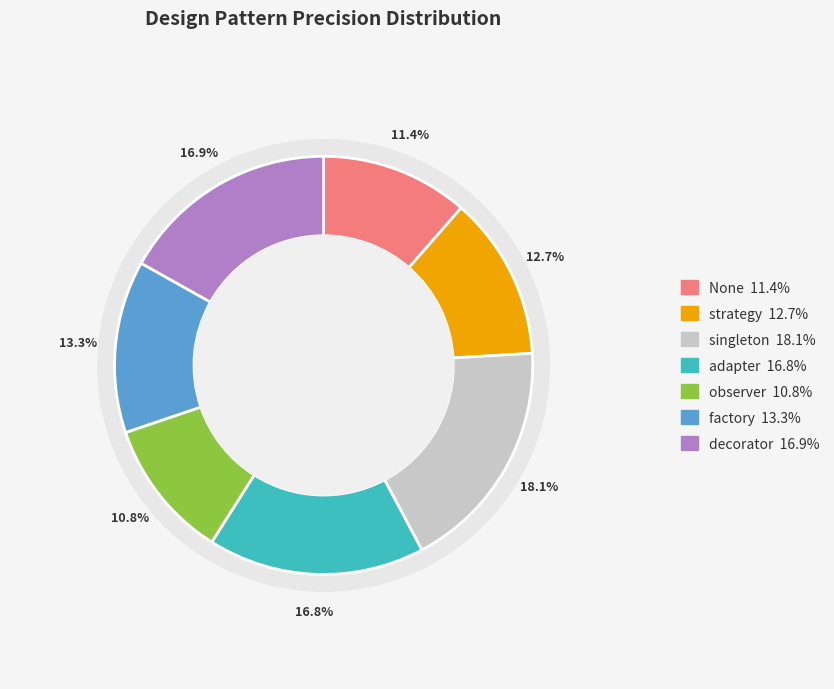

Count the number of slices in the pie.

7